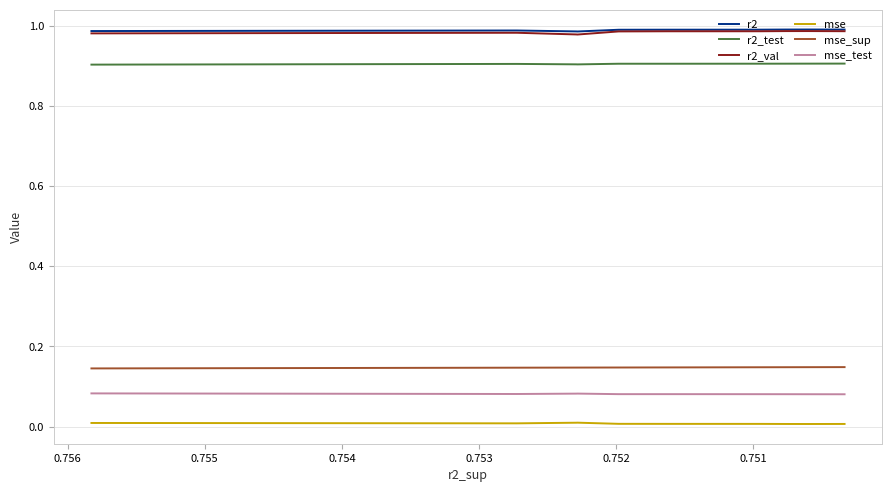

What are all the series names shown in the legend?

r2, r2_test, r2_val, mse, mse_sup, mse_test